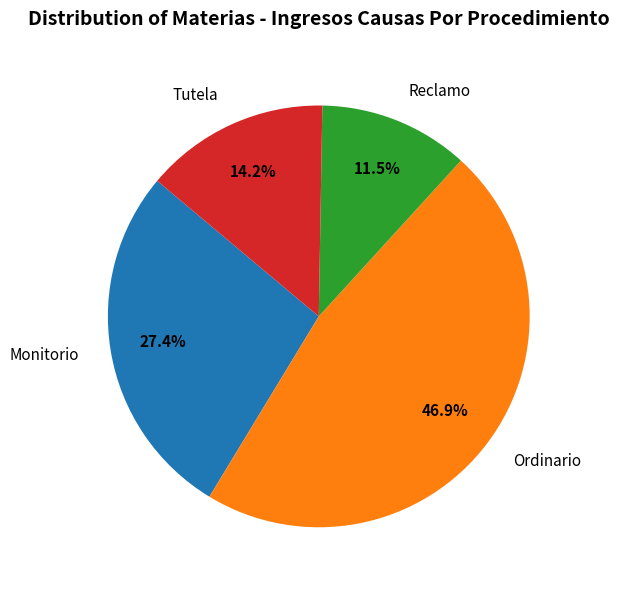

What is the ratio of the value at Tutela to the value at Monitorio?

0.5